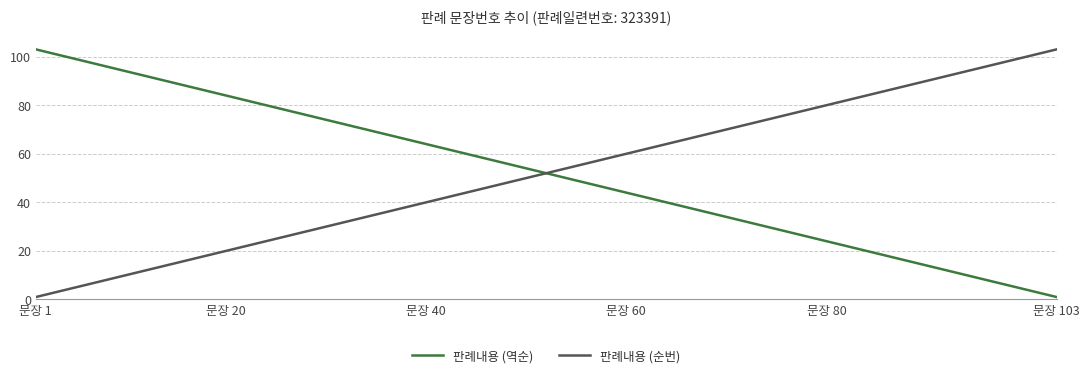

What is the highest value of the 판례내용 (역순) series?

103